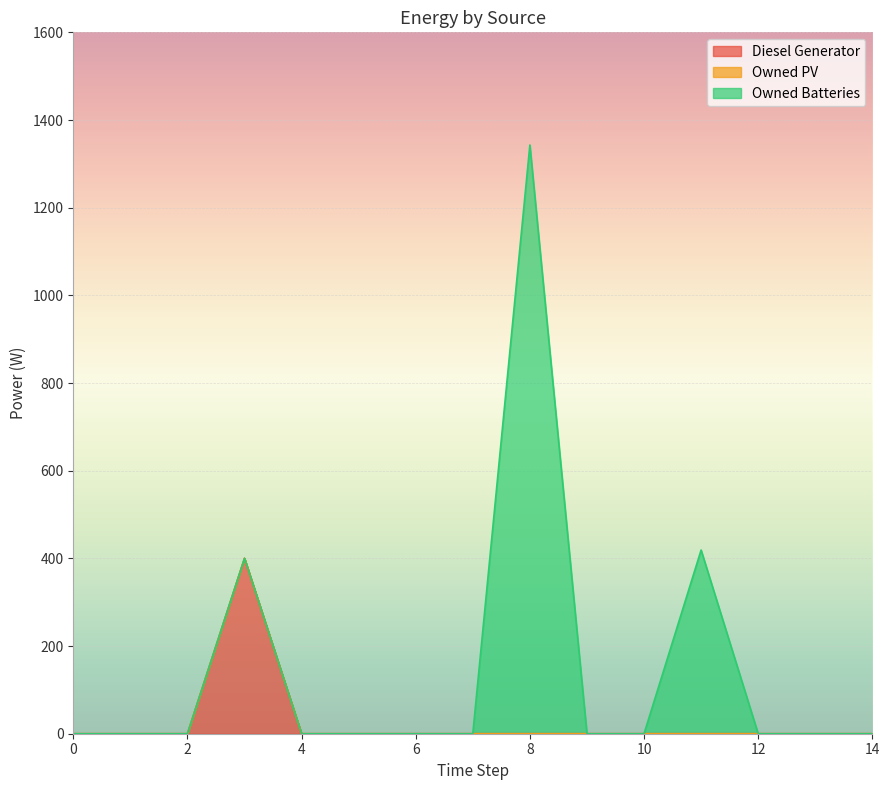

What is the sum of all Diesel Generator values?

400